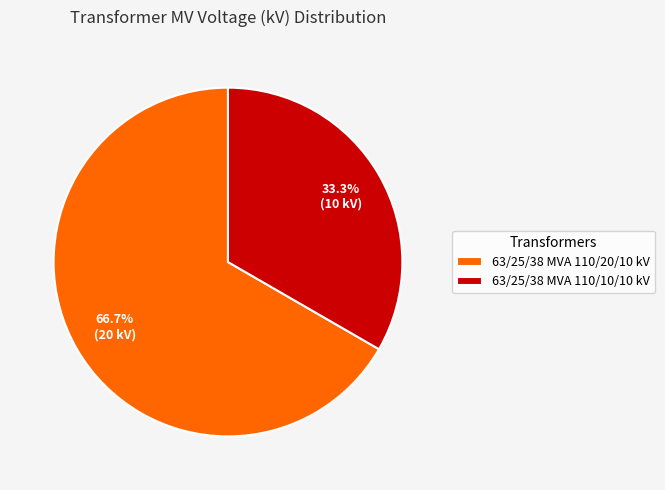

Does any single category account for the majority?

Yes